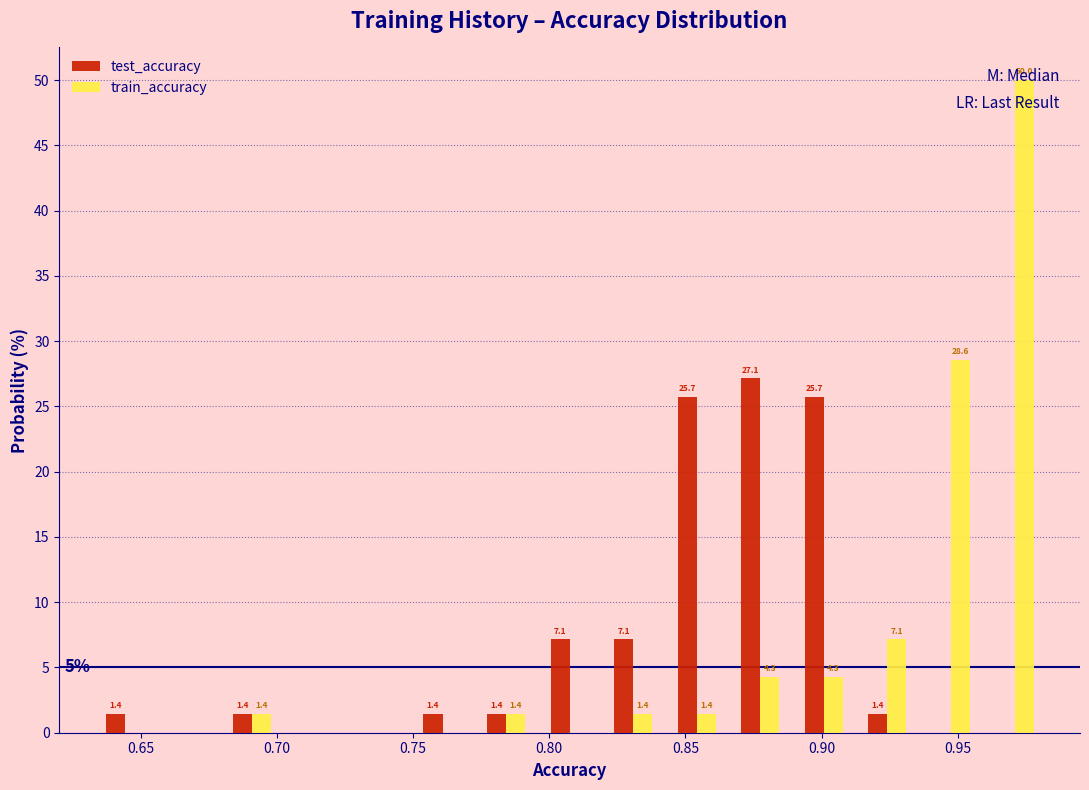

In the train_accuracy series, which range on the x-axis has the tallest bar?

0.960 to 0.980